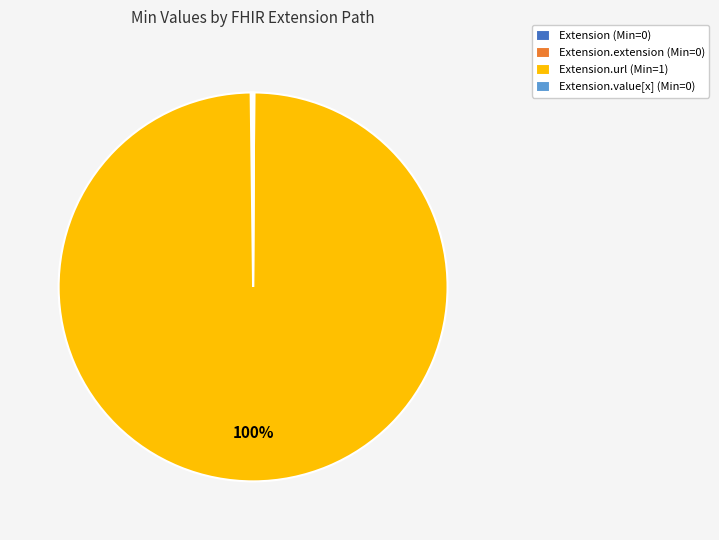

Is Extension.url (Min=1) the majority of the pie?

Yes